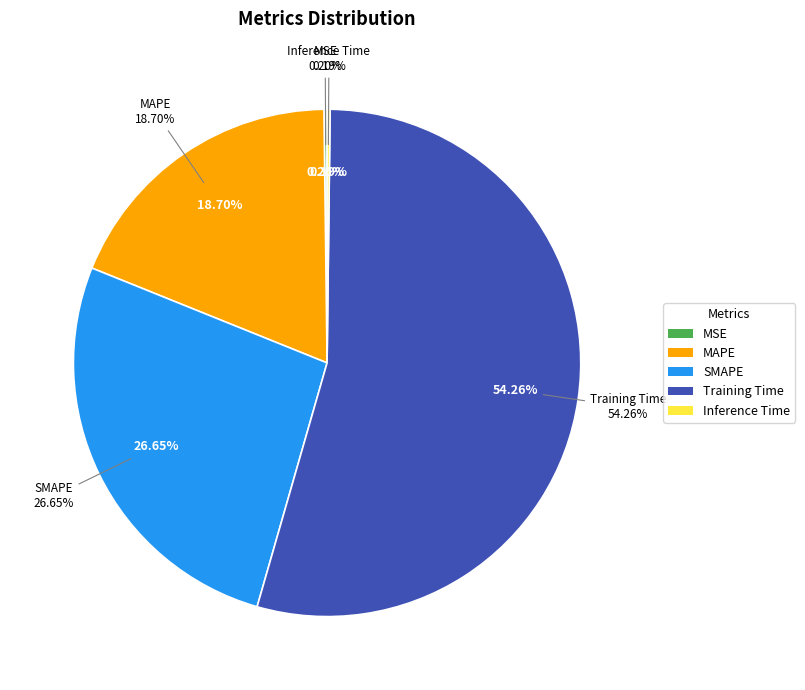

What is the total percentage of MAPE and Inference Time?

18.9%